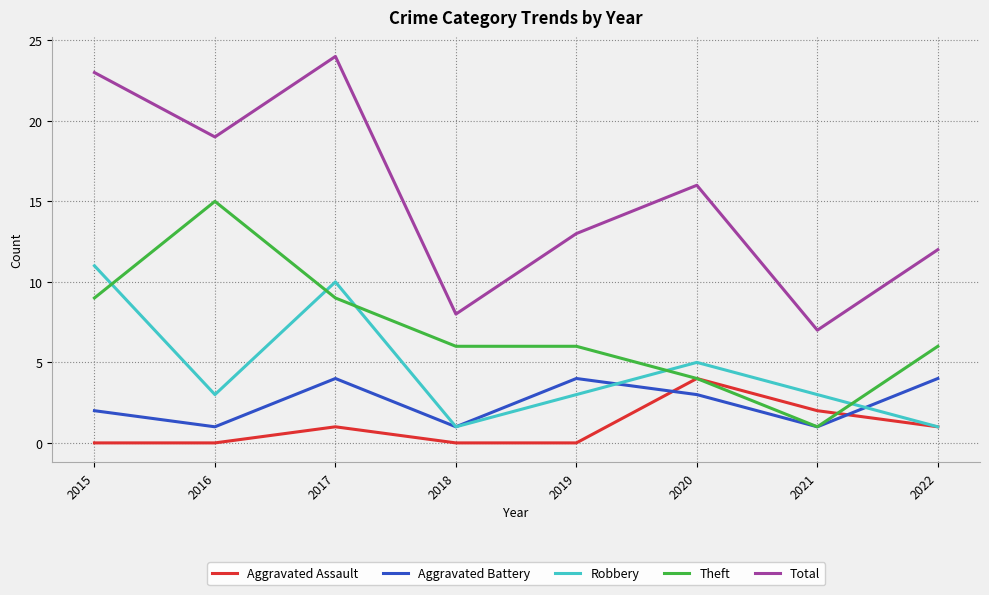

Count the Theft values in the range 6 to 9.

5